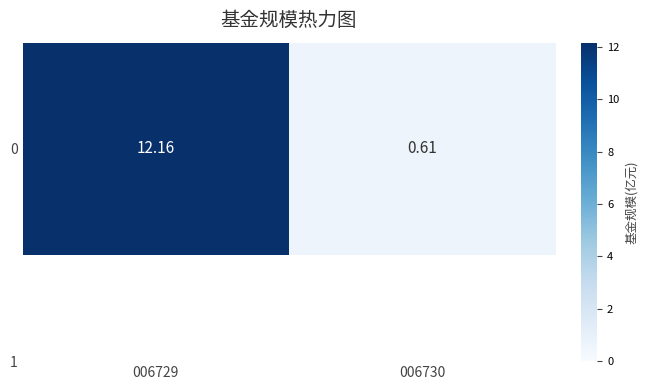

Where is the data nearest to the value 6?

006730